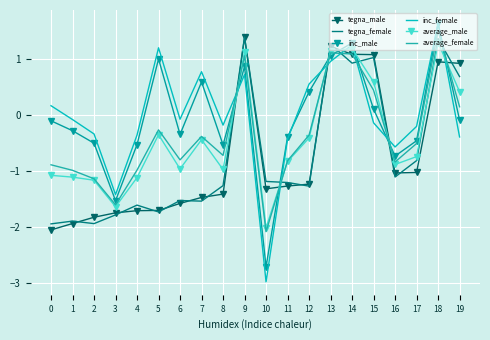

The inc_female series shows 1.8 at 5. True or false?

False